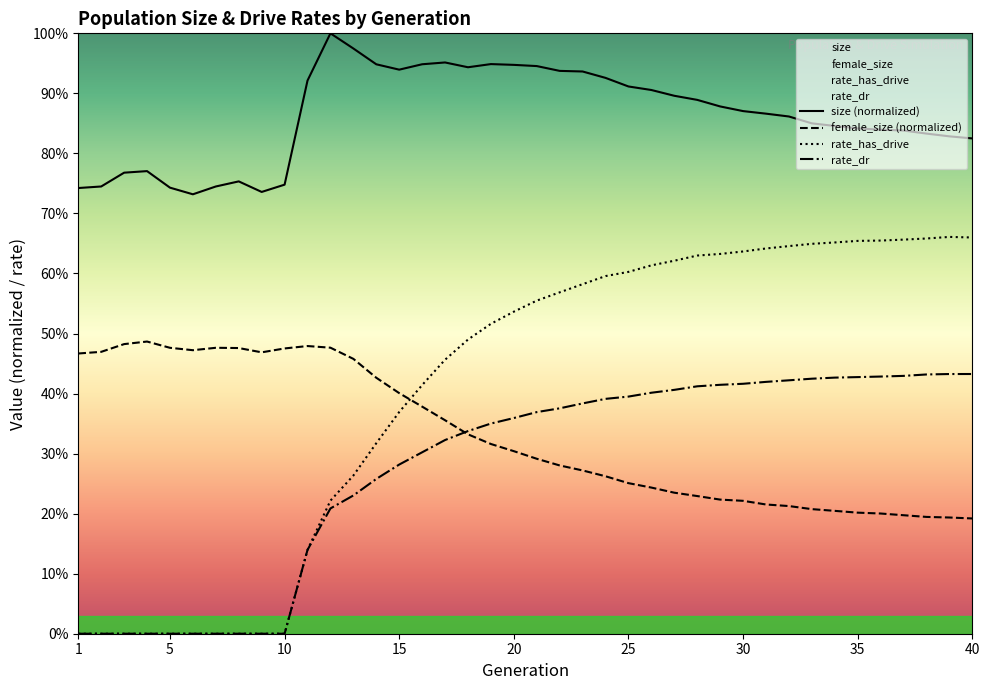

Read the rate_has_drive value at 35.

0.7